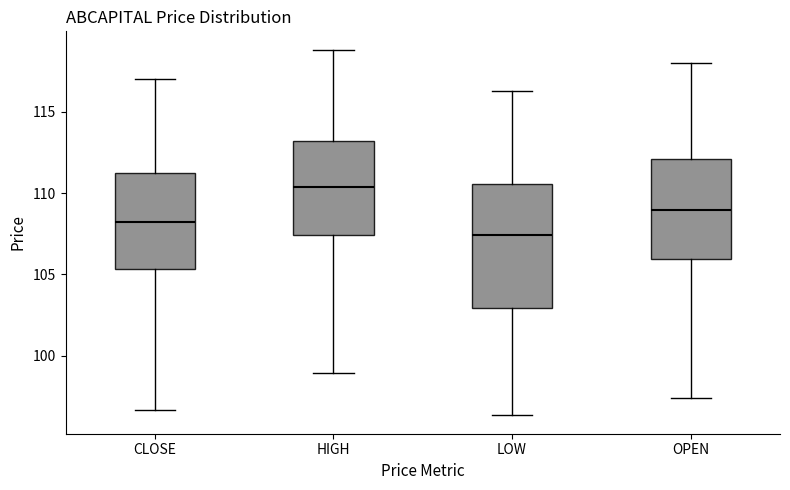

Reading left to right, read every box against the y-axis: the position of its median line, the range the box covers, and the ends of its whiskers. The values are not printed on the chart, so give them approximately, as read against the axis.

CLOSE: median 108.5, box 105.5 to 111.0, whiskers 96.5 to 117.0
HIGH: median 110.5, box 107.5 to 113.0, whiskers 99.0 to 119.0
LOW: median 107.5, box 103.0 to 110.5, whiskers 96.5 to 116.5
OPEN: median 109.0, box 106.0 to 112.0, whiskers 97.5 to 118.0